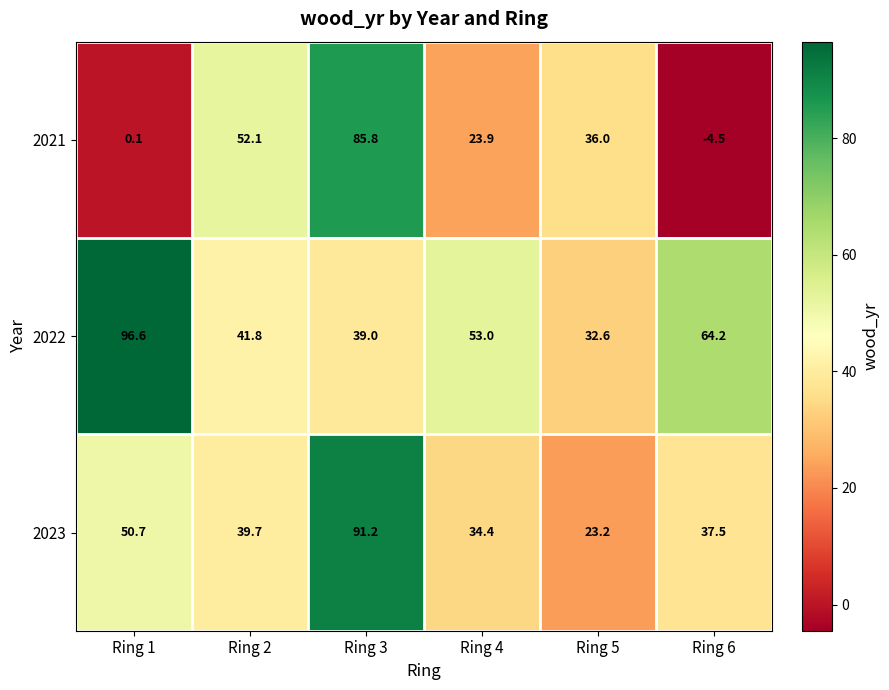

Rank the series by their average value, from highest to lowest.

2022, 2023, 2021